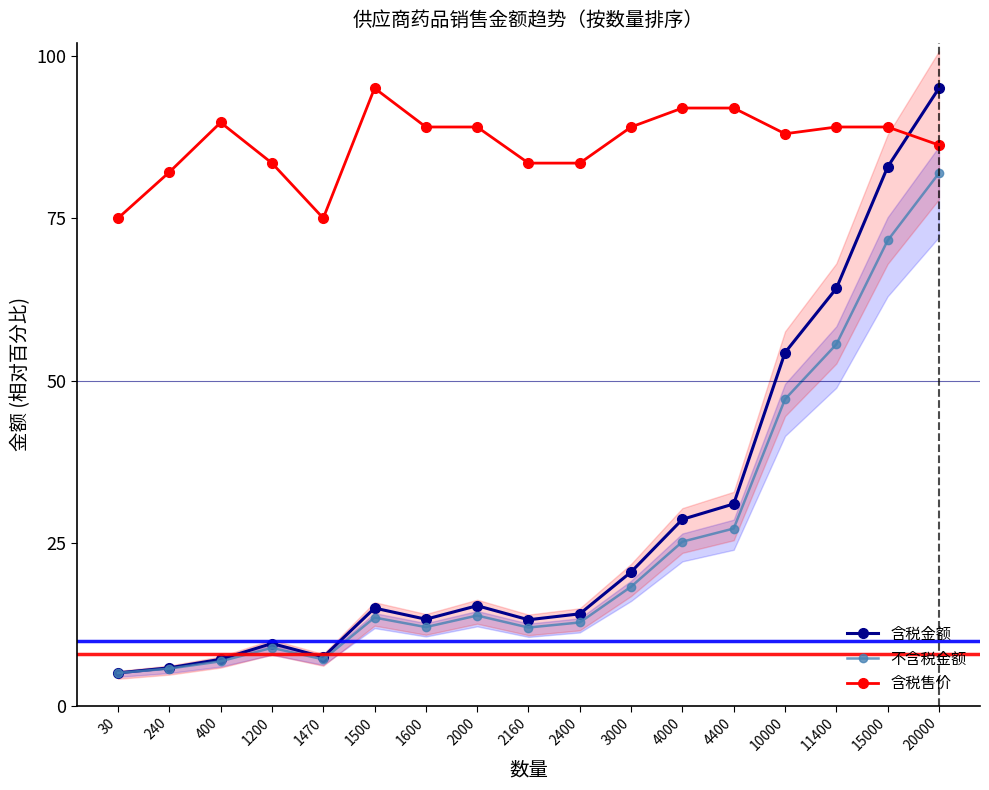

How many lines are shown in the chart?

3